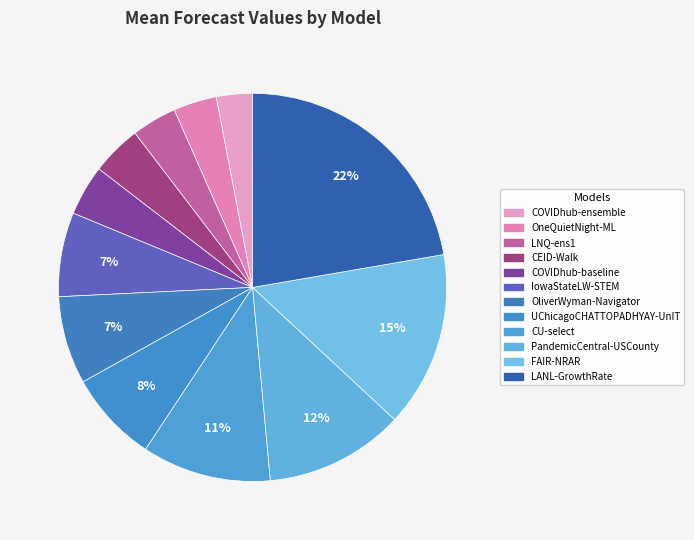

Rank the categories by value from highest to lowest.

LANL-GrowthRate, FAIR-NRAR, PandemicCentral-USCounty, CU-select, UChicagoCHATTOPADHYAY-UnIT, OliverWyman-Navigator, IowaStateLW-STEM, COVIDhub-baseline, CEID-Walk, LNQ-ens1, OneQuietNight-ML, COVIDhub-ensemble